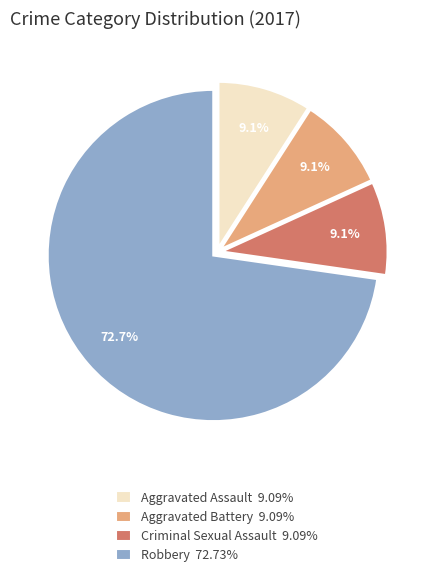

Does any single category account for the majority?

Yes